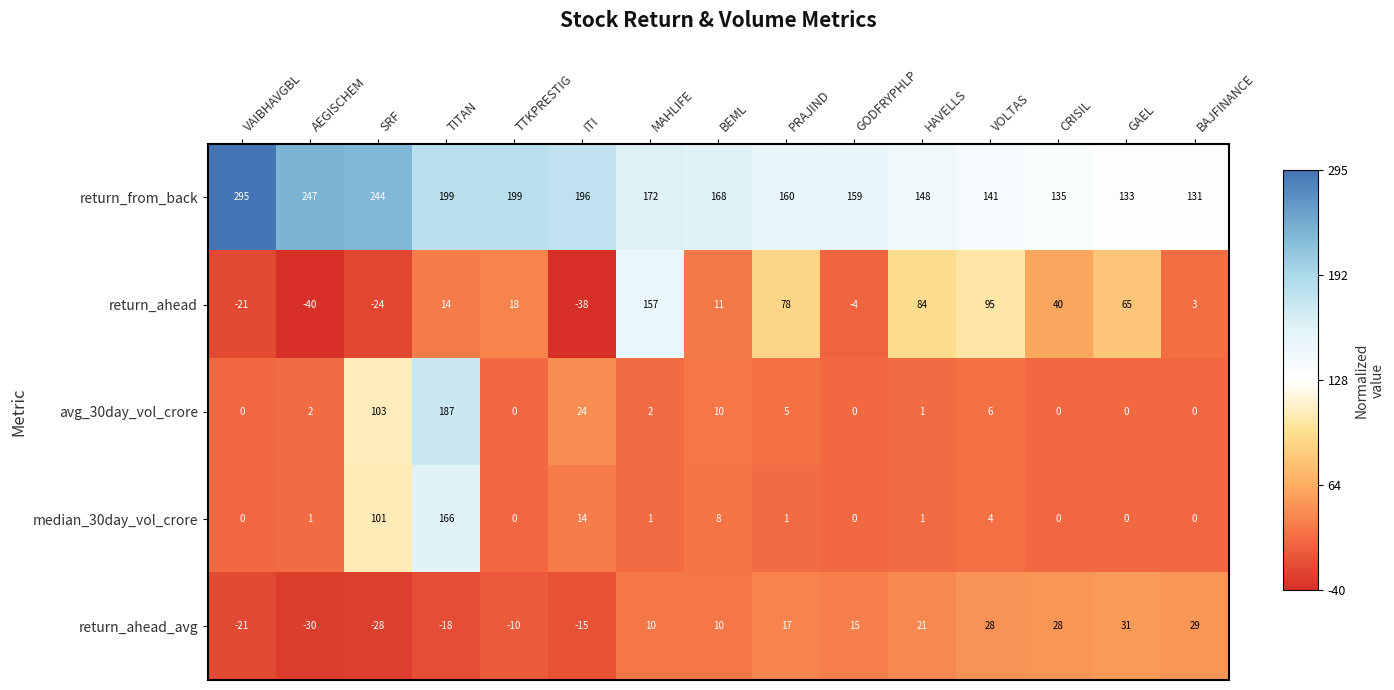

What is the sum of the return_from_back values at ITI and BAJFINANCE?

327